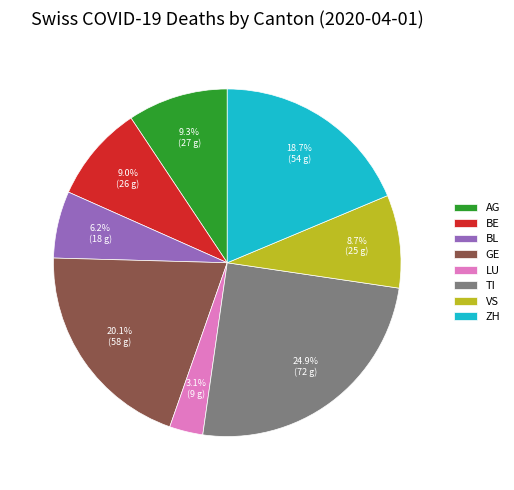

Does VS represent more than half of the total?

No